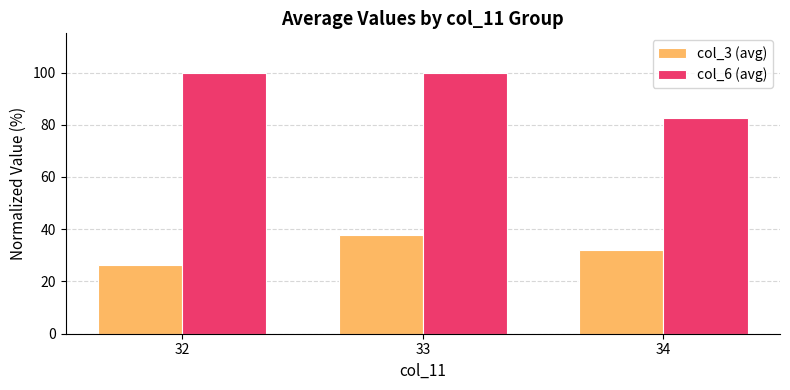

Rank the series by their maximum value, from highest to lowest.

col_6 (avg), col_3 (avg)